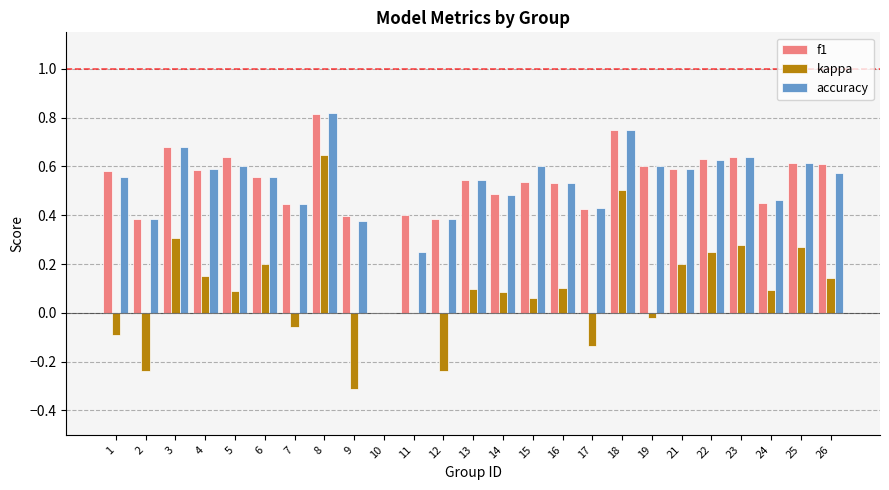

What is the sum of all kappa values?

2.4